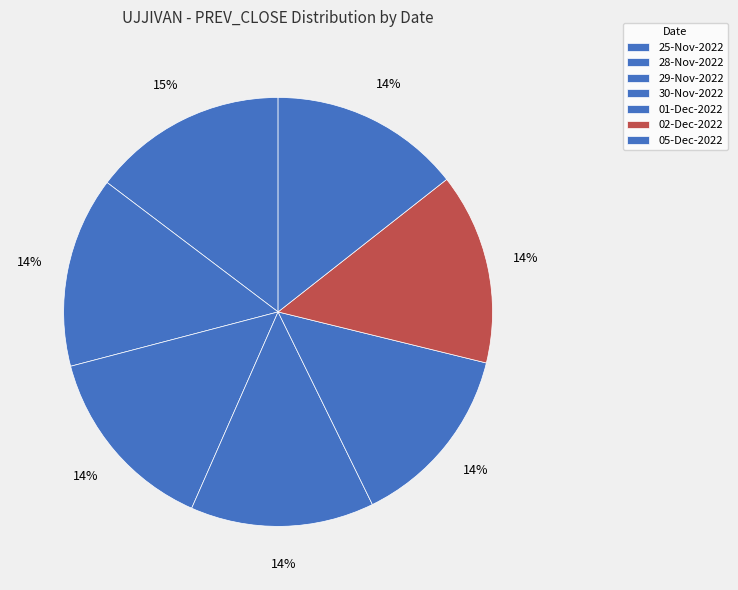

How many slices are in this pie chart?

7